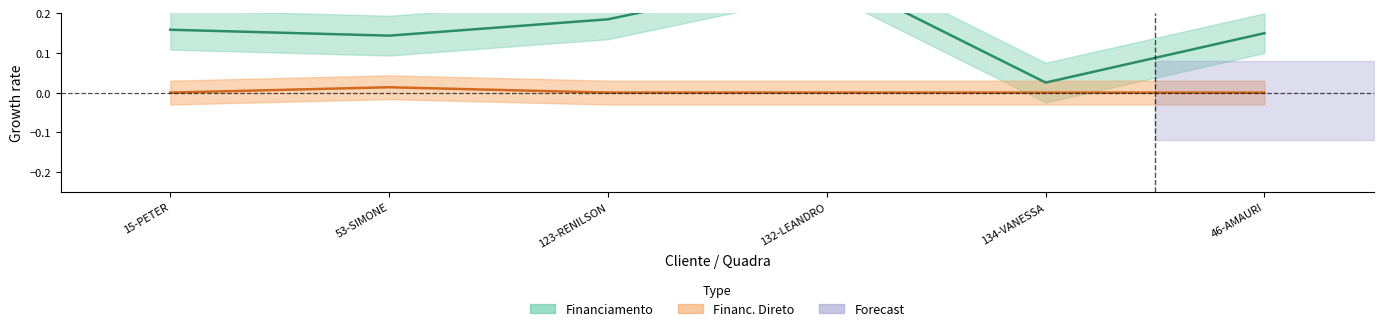

List the series in order of their overall mean, highest first.

Financiamento, Financ. Direto